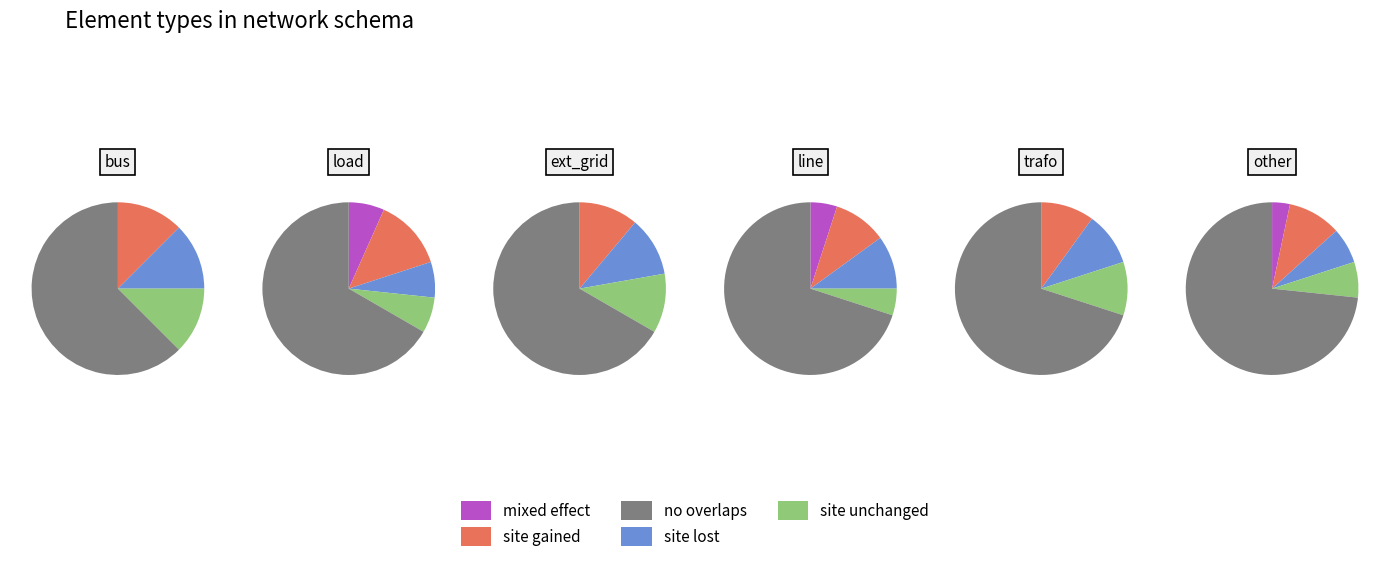

Which category has the biggest portion of the pie?

other